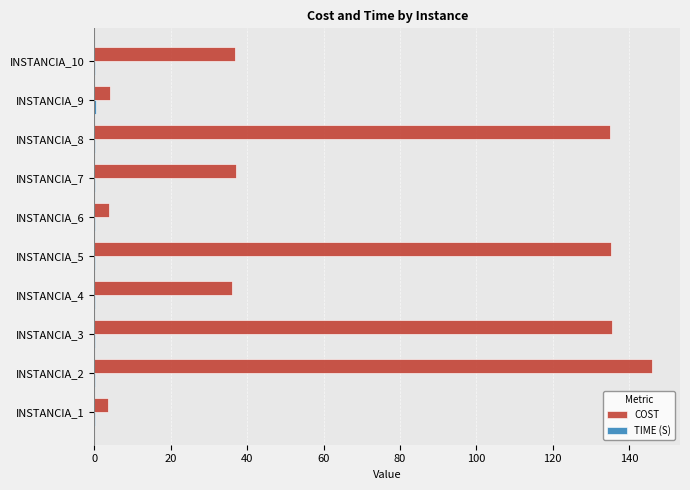

Which series has the largest total across all categories?

COST